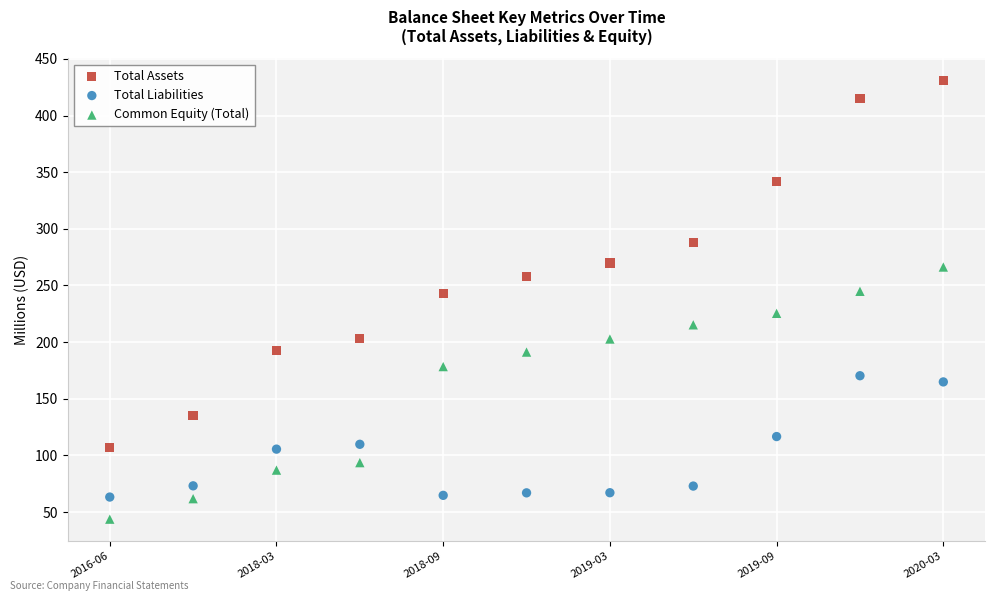

Across all data points, what is the range of Y values (max minus min)?

387.4